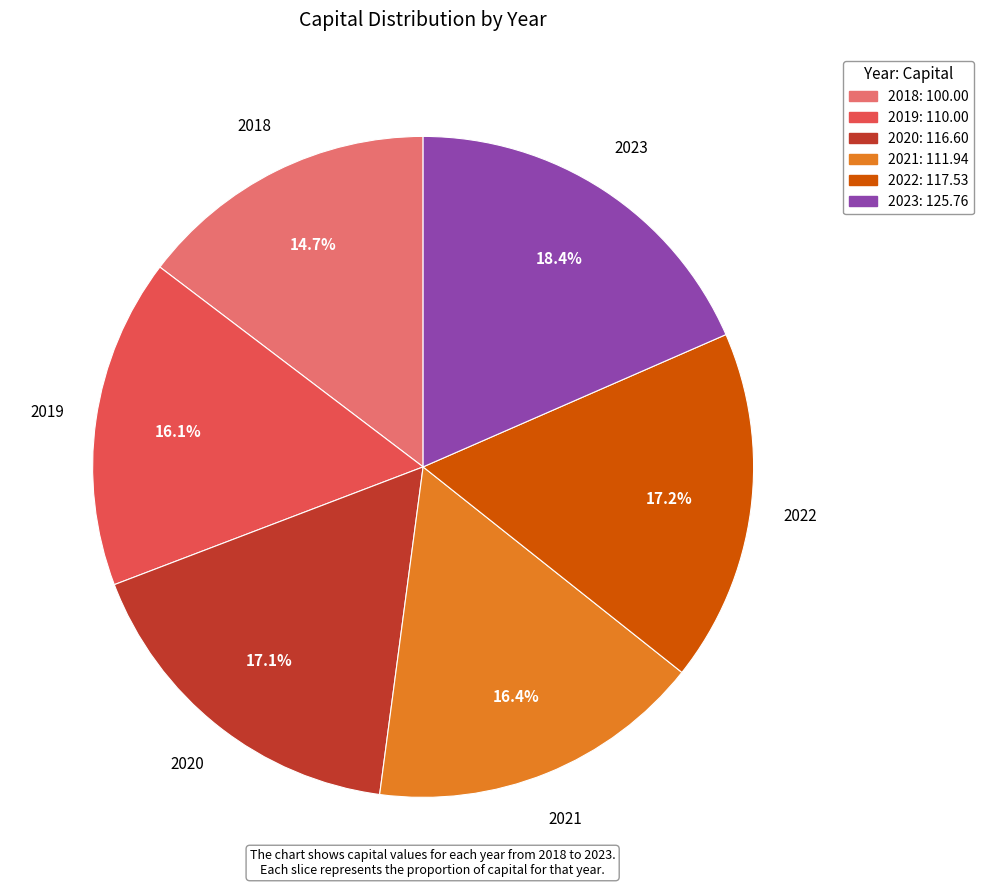

Does 2018 account for over 50% of the chart?

No